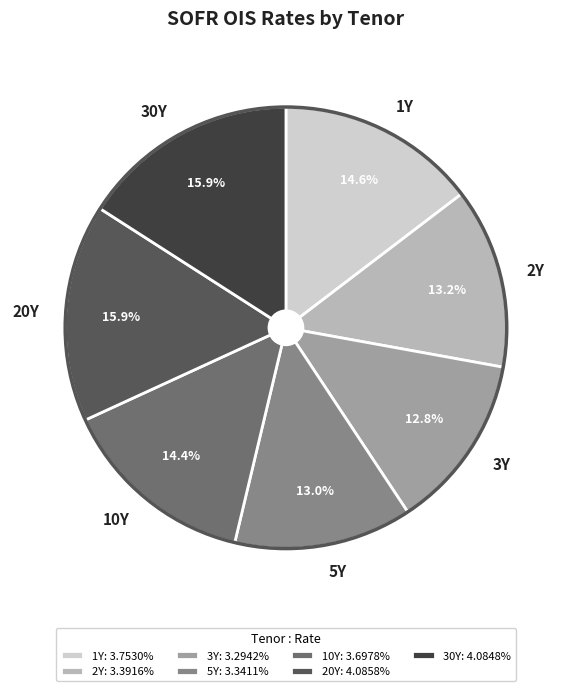

Does 5Y represent more than half of the total?

No